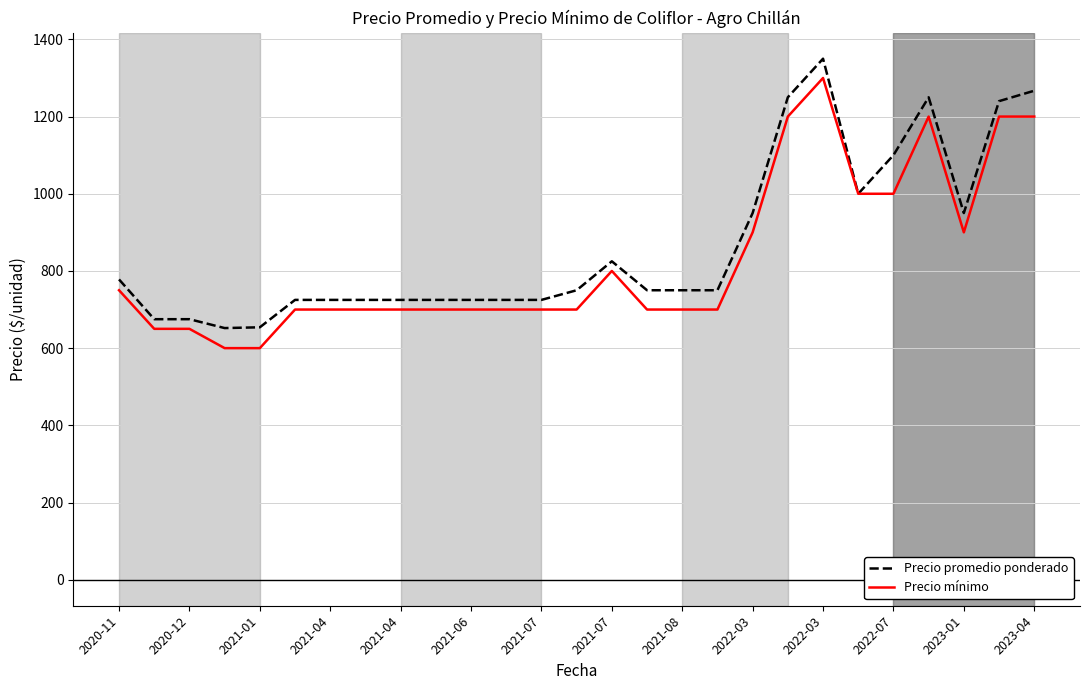

What is the maximum value shown in the chart?

1350